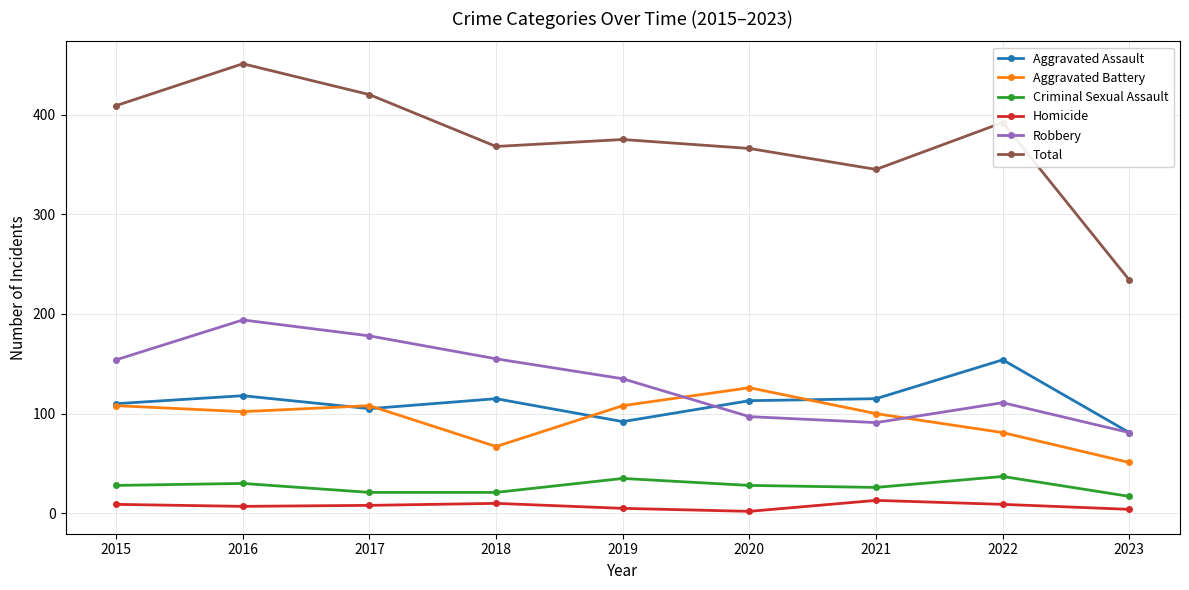

True or false: Total and Robbery intersect in this chart.

False